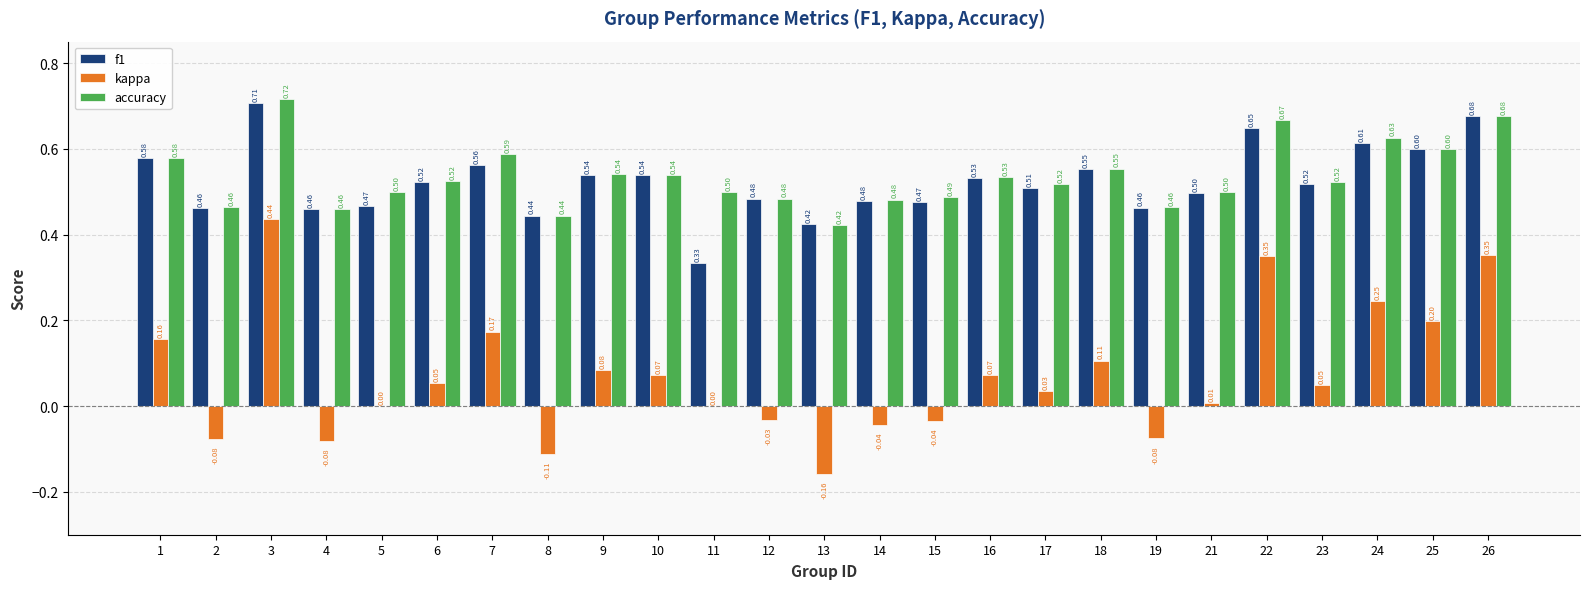

True or false: kappa has a value of 0.2 at 1.

True